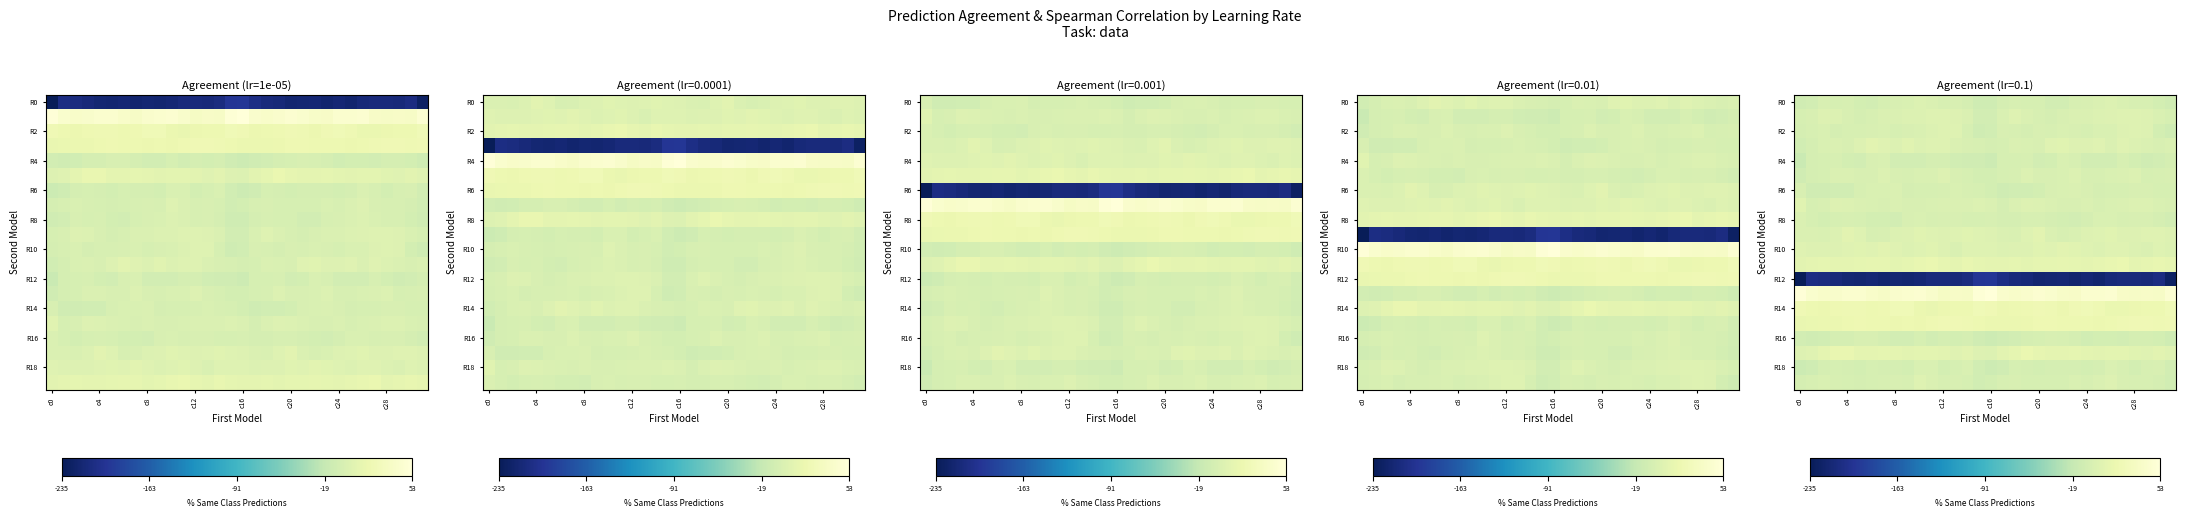

What is the difference between the second highest and second lowest values in the R16 series?

8.0